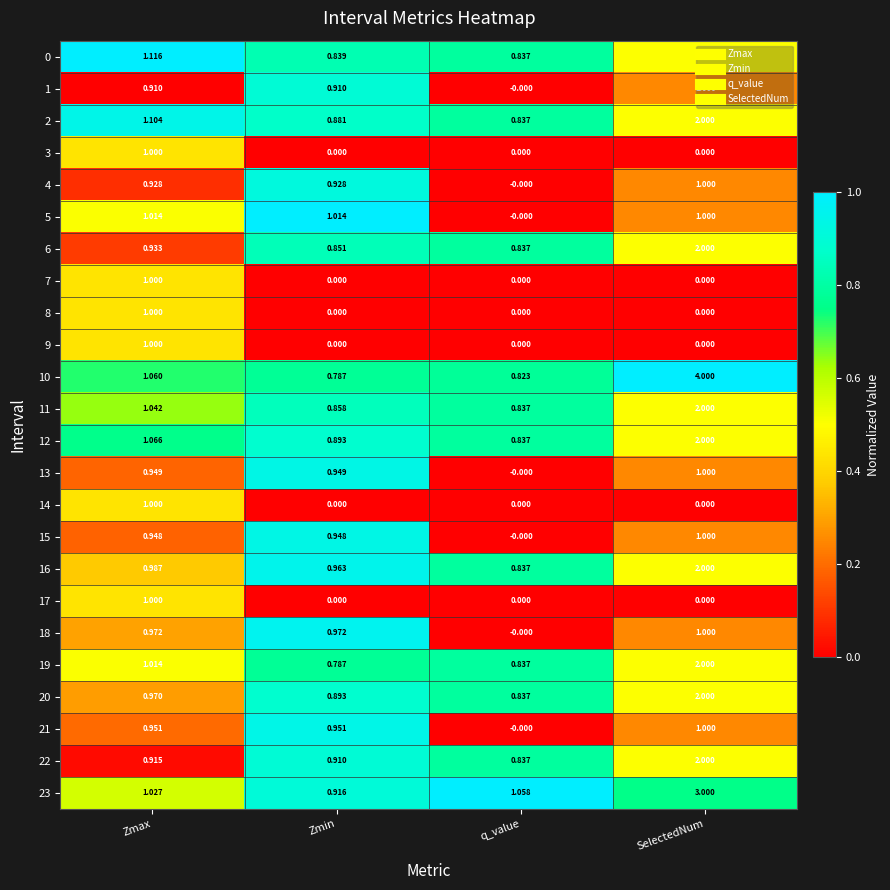

Where is 22 nearest to the value 1?

Zmax